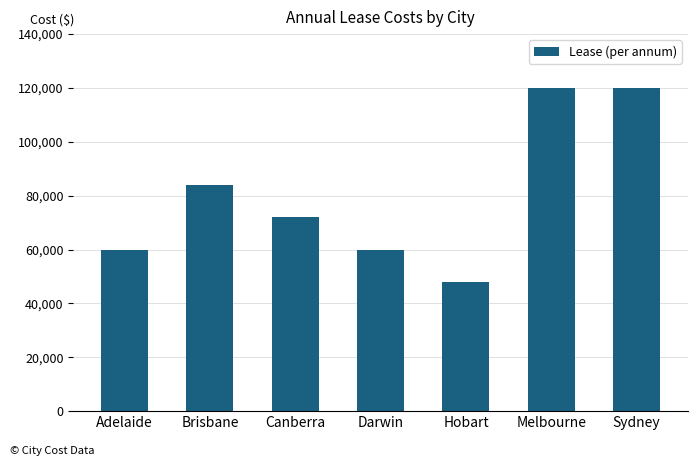

What is the average value?

80571